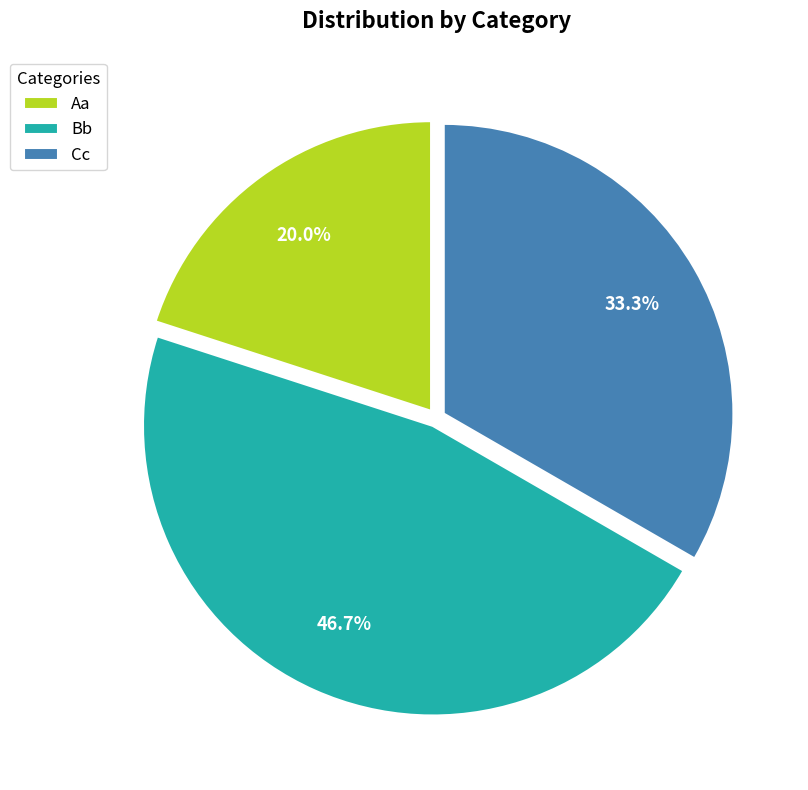

To the nearest percent, what is the difference between the largest and smallest slice percentages?

27%